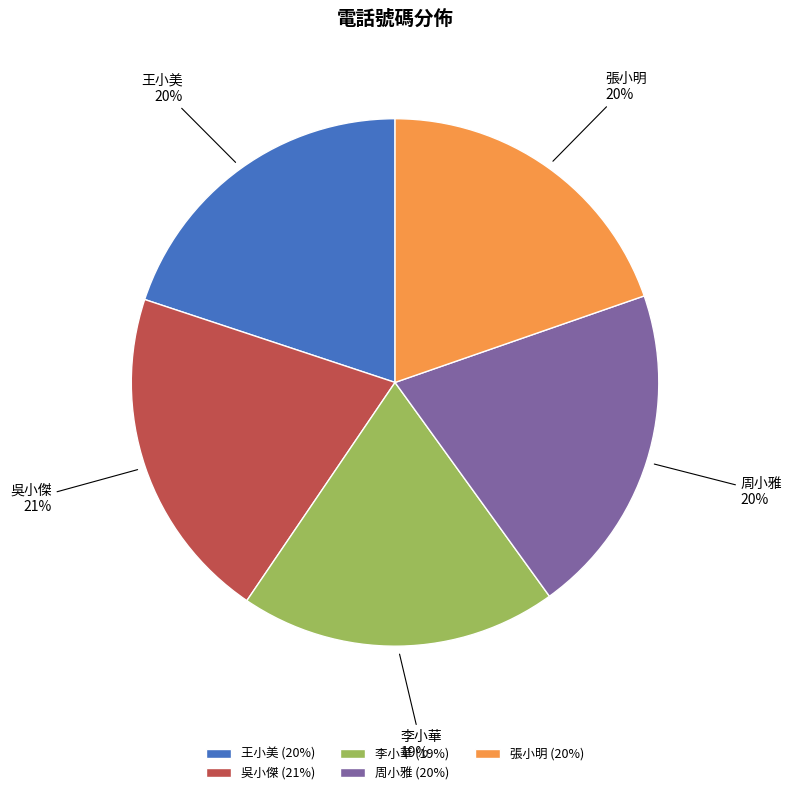

True or false: 張小明 accounts for 20% of the total.

True